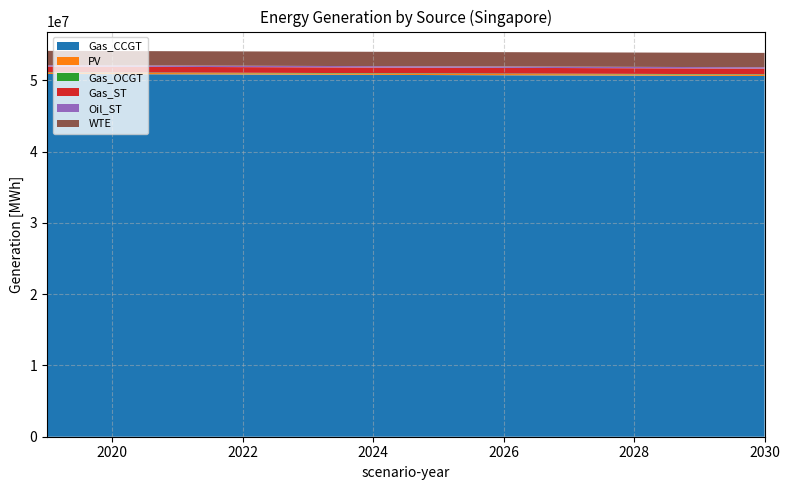

Reading right to left, extract all data points from this chart.

Gas_CCGT: 2030=50606353.1	2019=50893289.6
PV: 2030=172635.1	2019=172635.1
Gas_OCGT: 2030=69379.2	2019=69379.2
Gas_ST: 2030=794623.1	2019=794623.1
Oil_ST: 2030=190021.9	2019=190021.9
WTE: 2030=2013363.4	2019=2013363.4